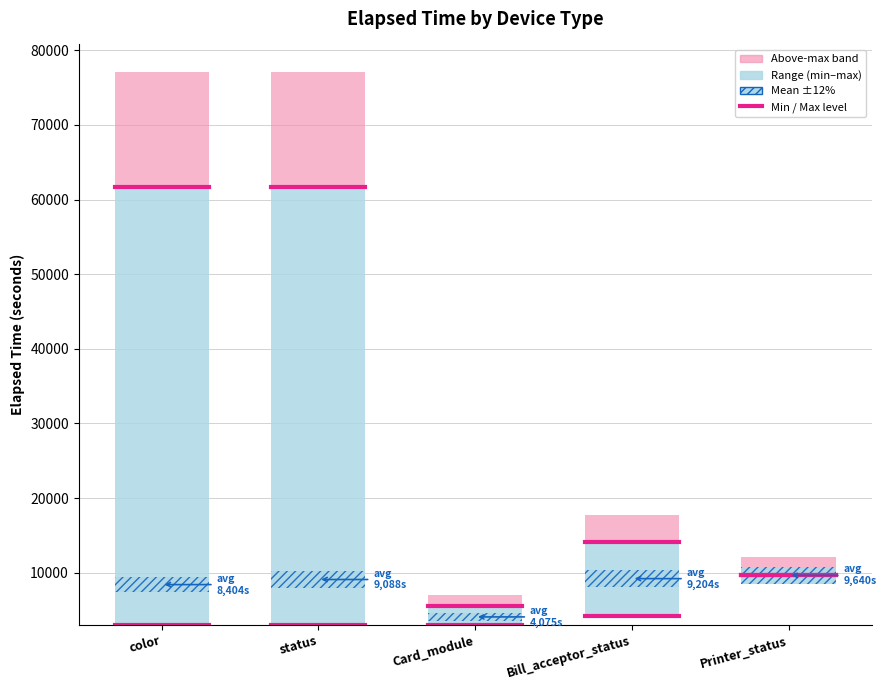

At which category is the sum across all series the highest?

color